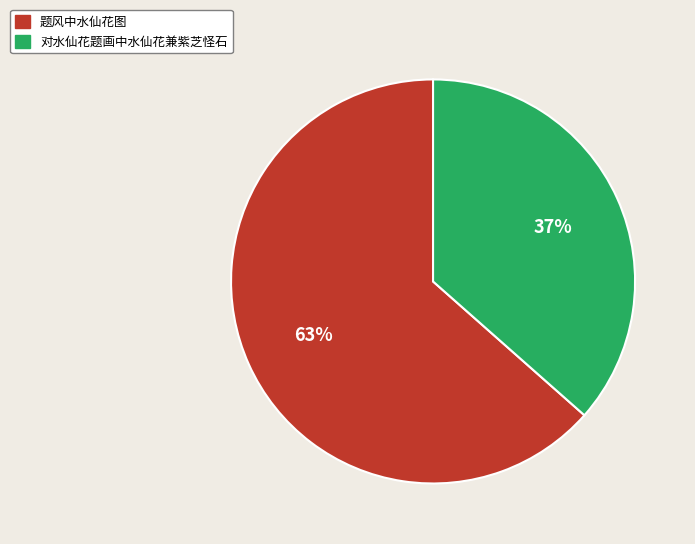

To the nearest percent, what is the average slice percentage?

50%